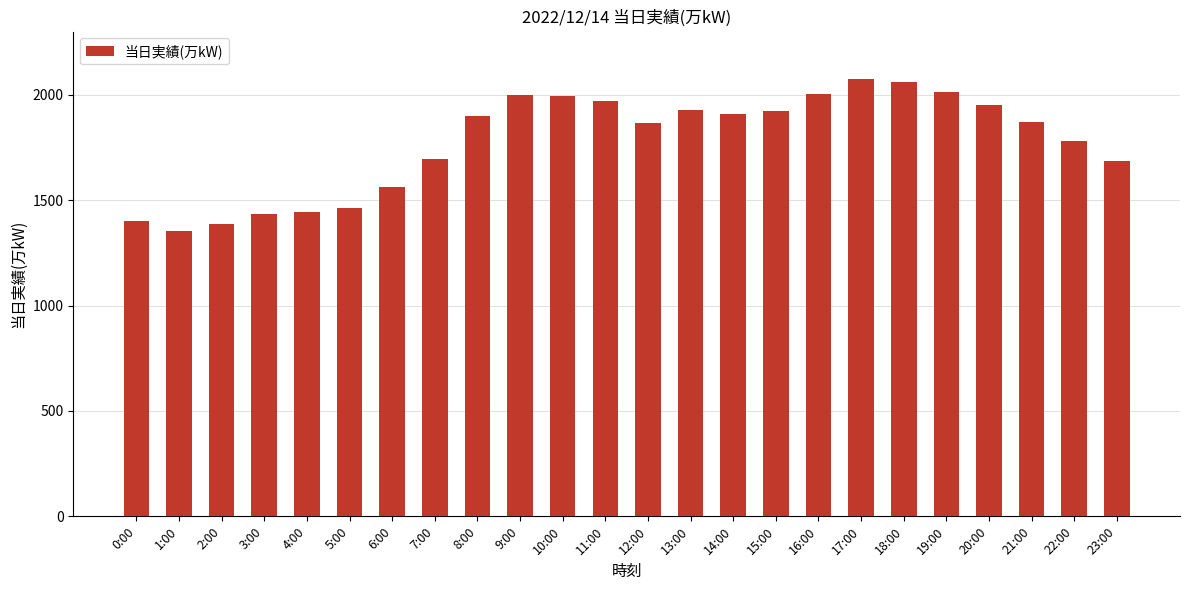

True or false: the data shows 1465 at 5:00.

True